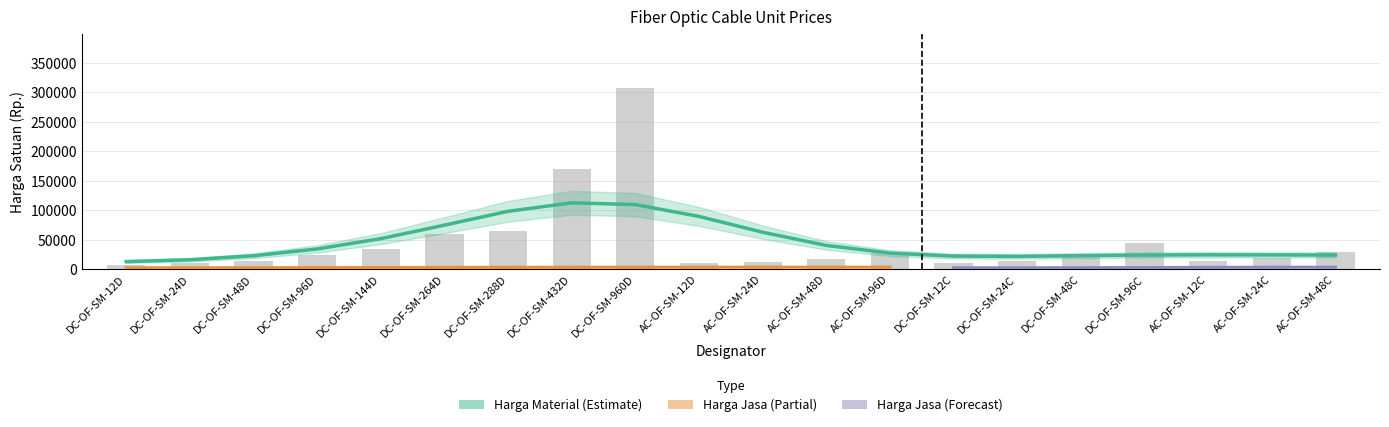

At which label does the data first exceed 24281?

DC-OF-SM-96D